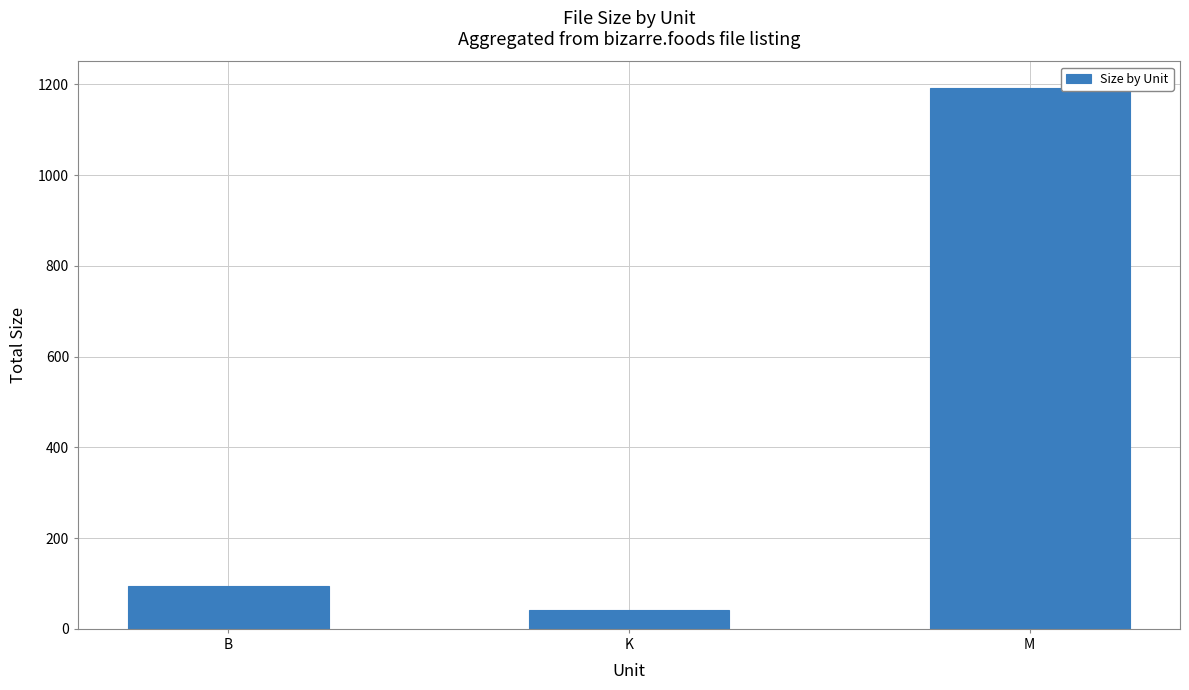

Which label corresponds to the largest value in the chart?

M